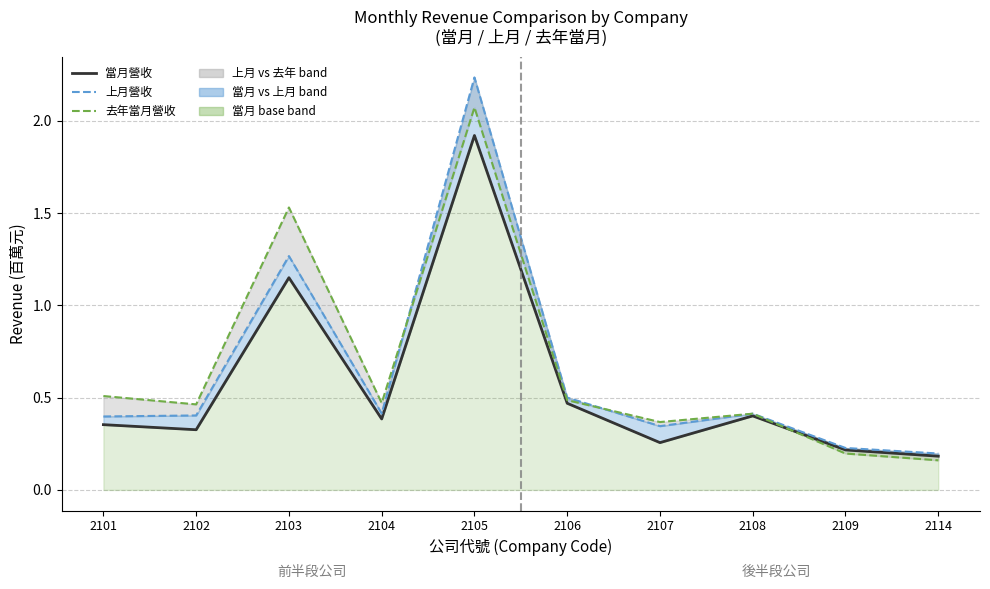

Which series has the largest range (max minus min)?

上月營收